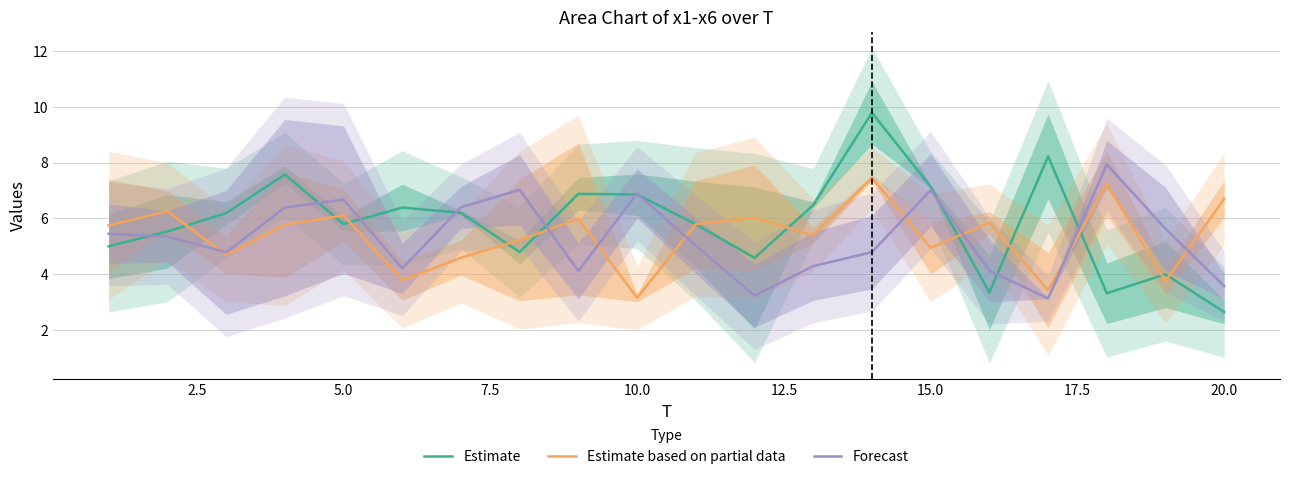

What is the highest value of the Estimate based on partial data series?

7.4